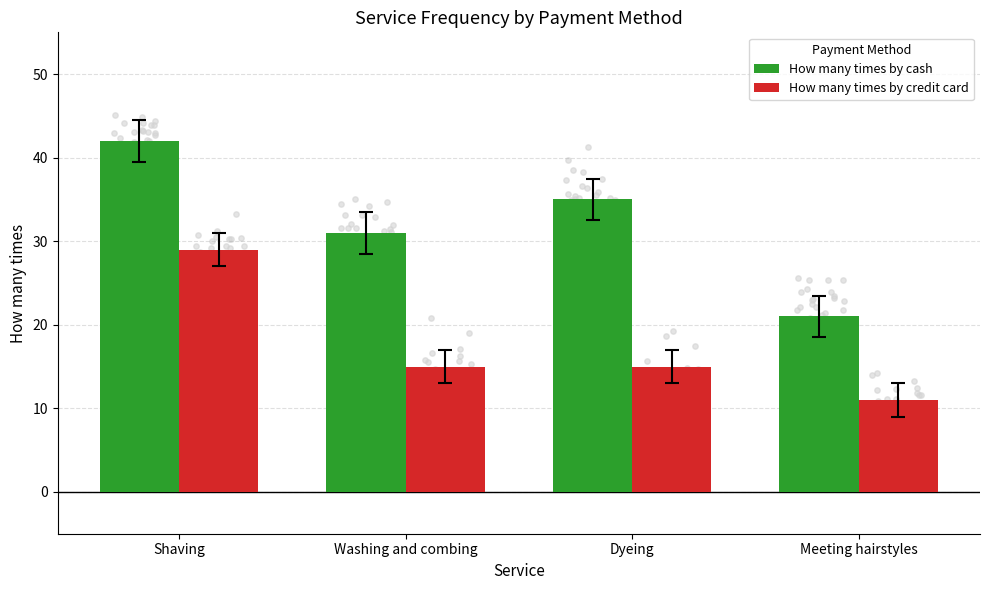

What are all the series names shown in the legend?

How many times by cash, How many times by credit card